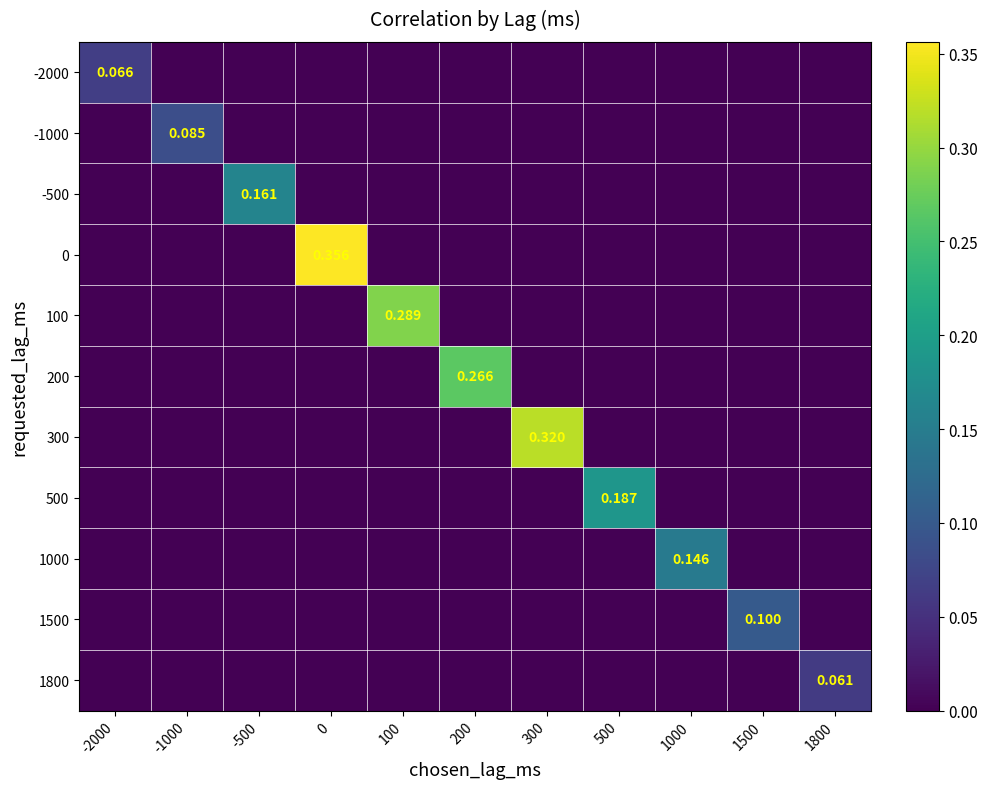

Between -500 and 300, which series saw the biggest shift?

300